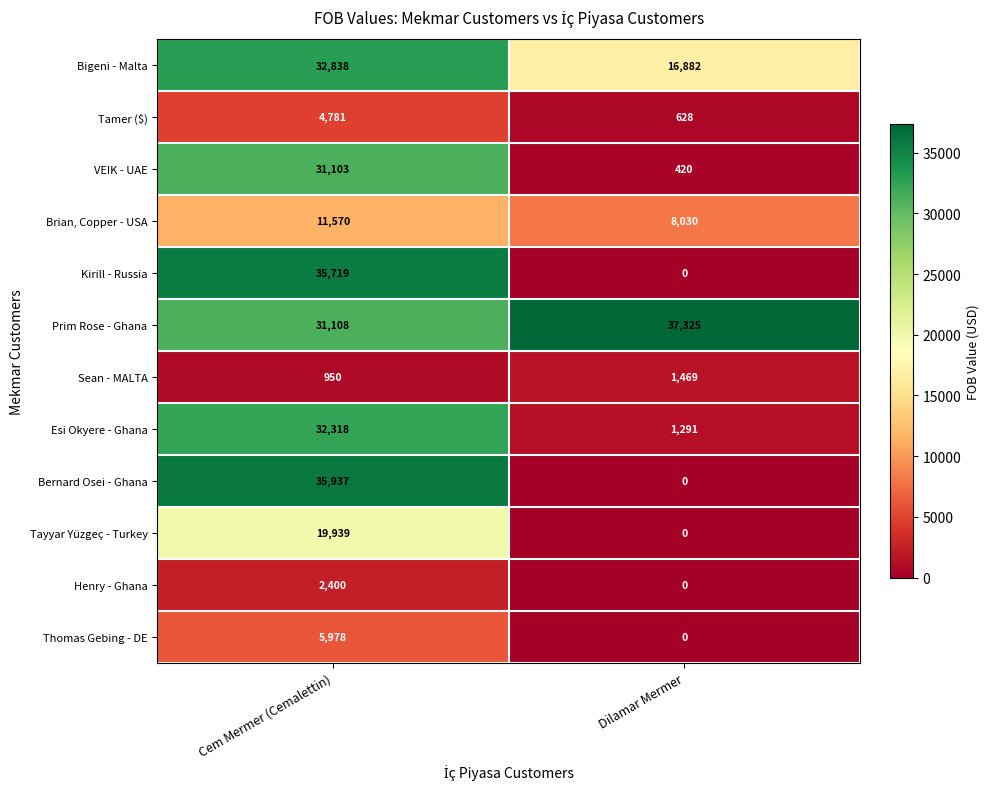

What is the sum of all Prim Rose - Ghana values?

68433